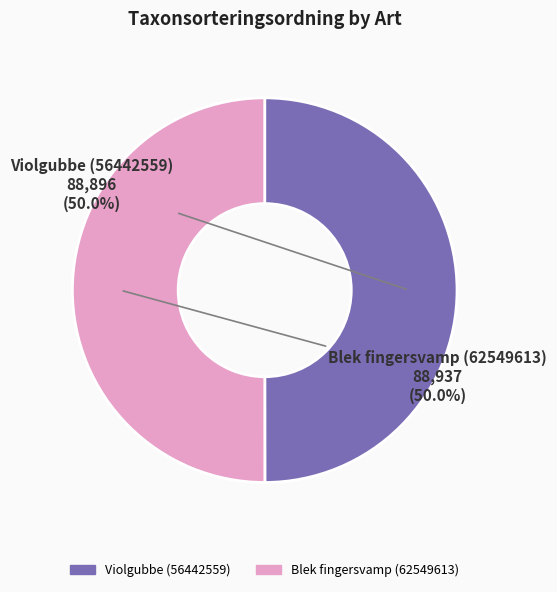

The Blek fingersvamp (62549613) slice represents 57% of the pie. True or false?

False